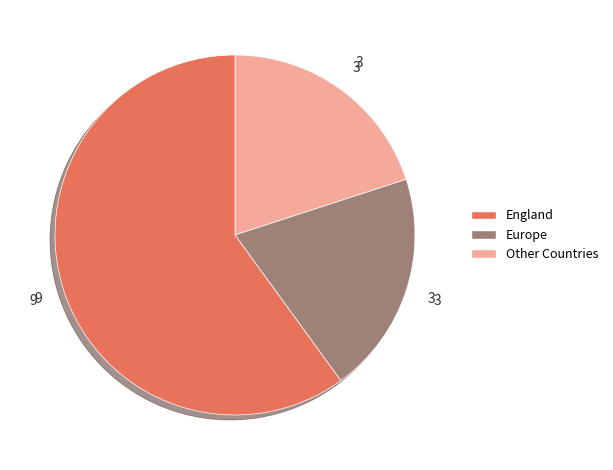

Is there a majority slice in this chart?

Yes